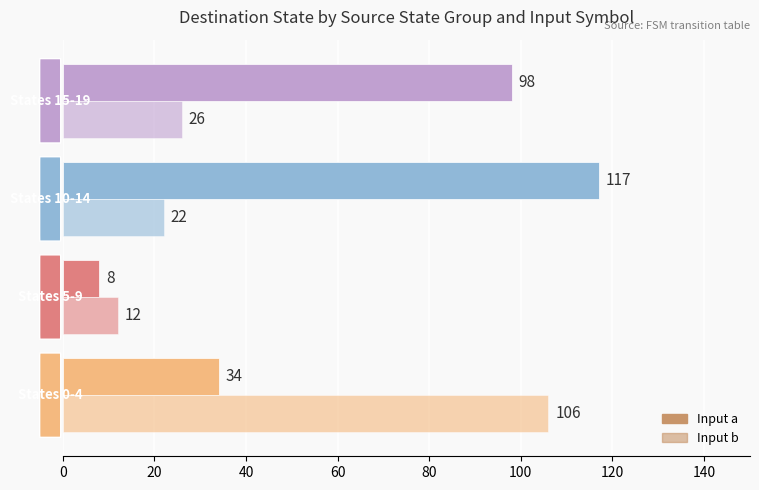

How many data points does each series have?

4